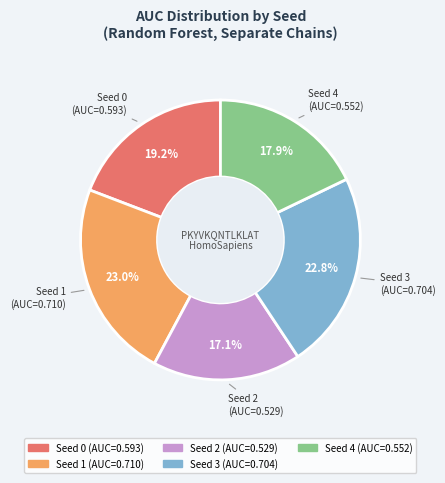

Between Seed 0 and Seed 4, which is larger?

Seed 0